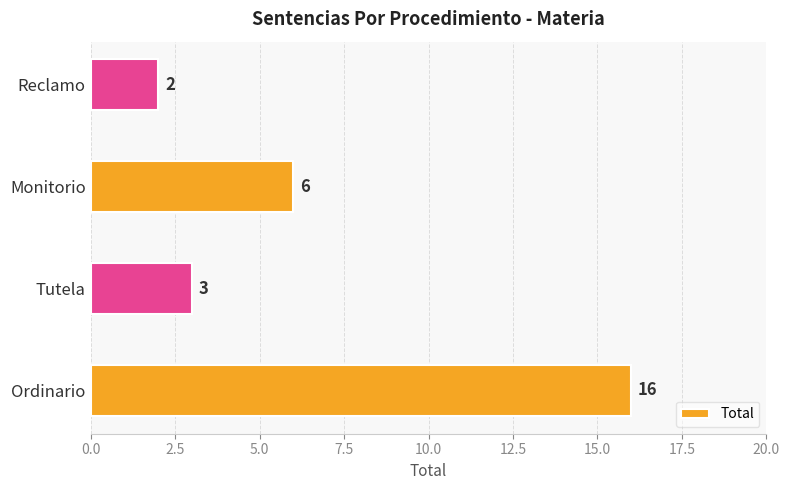

Reading bottom to top, transcribe all the data shown in this chart.

16	3	6	2